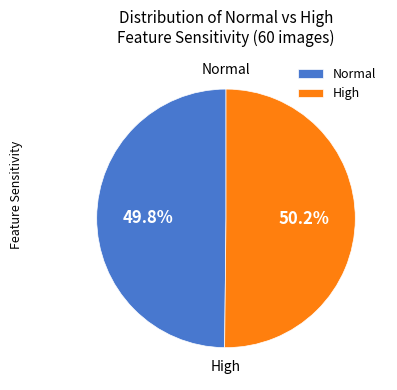

Is there any slice that represents more than half of the pie?

Yes